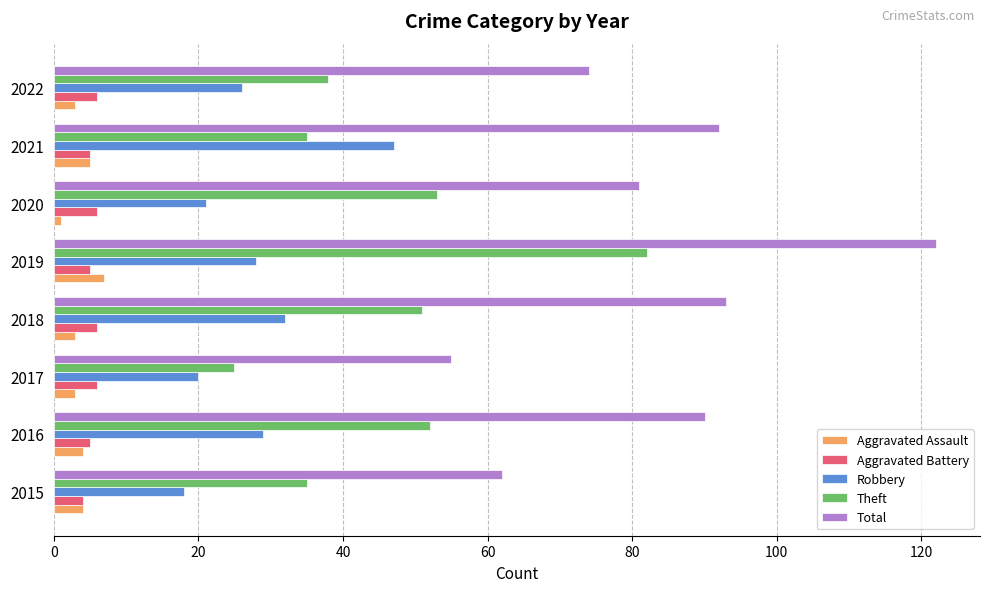

What is the average value of the Theft series?

46